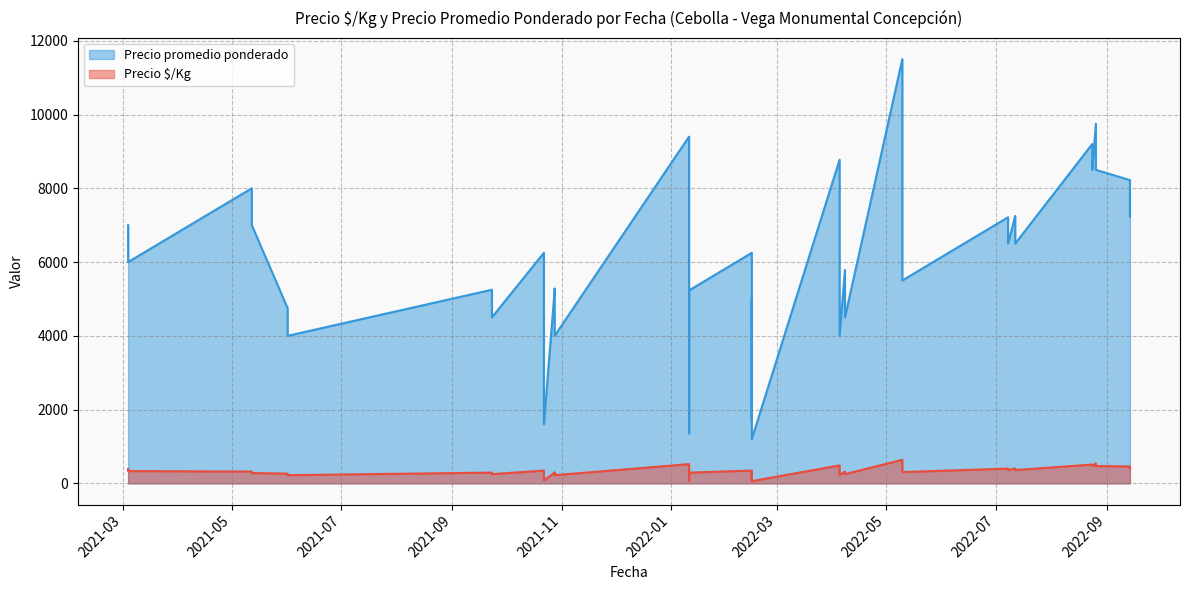

True or false: Precio promedio ponderado has more than 1 interior local peaks.

True